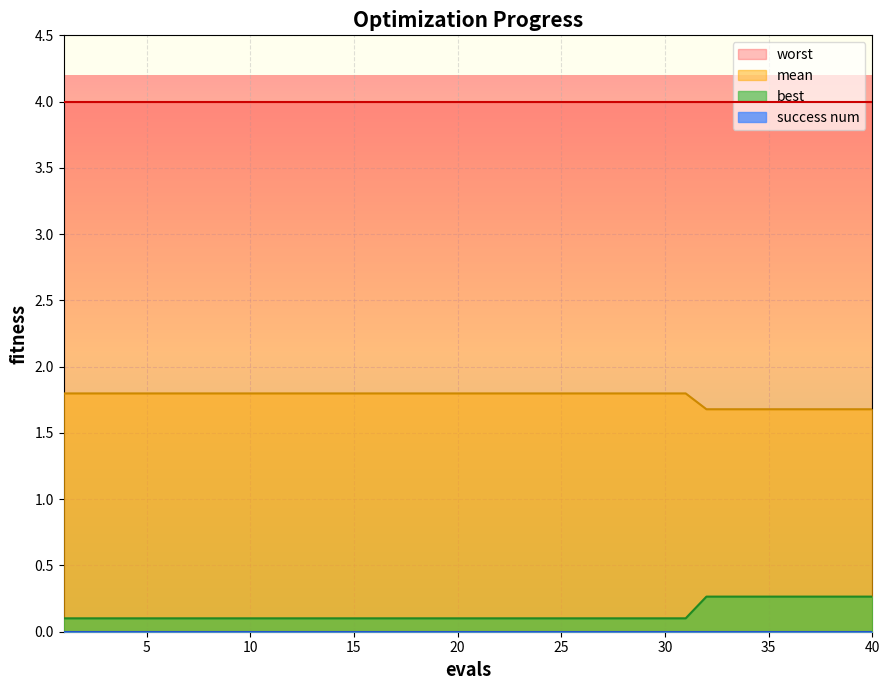

True or false: best and mean cross at least once.

False